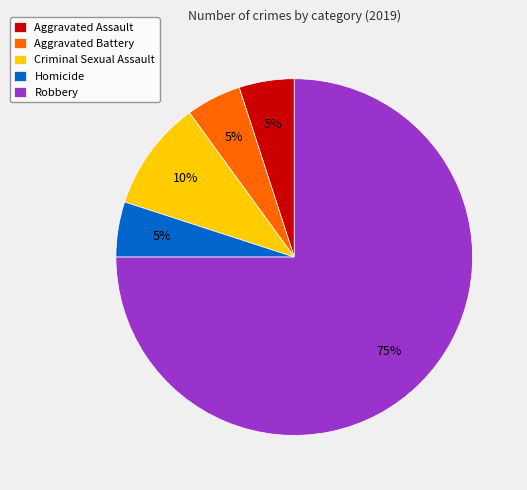

To the nearest percent, what percentage of the pie is Homicide?

5%